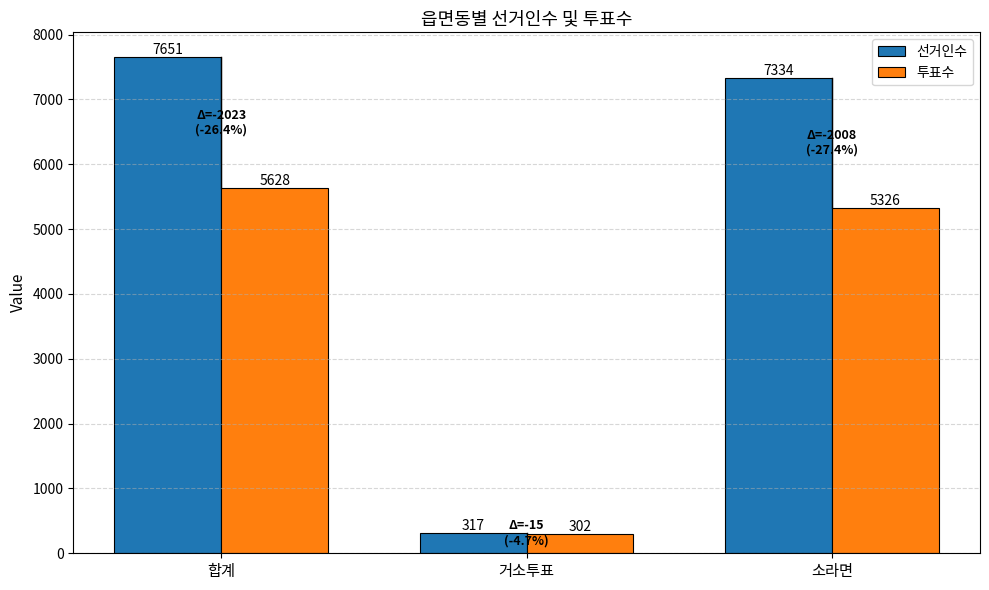

How many data points does each series have?

3